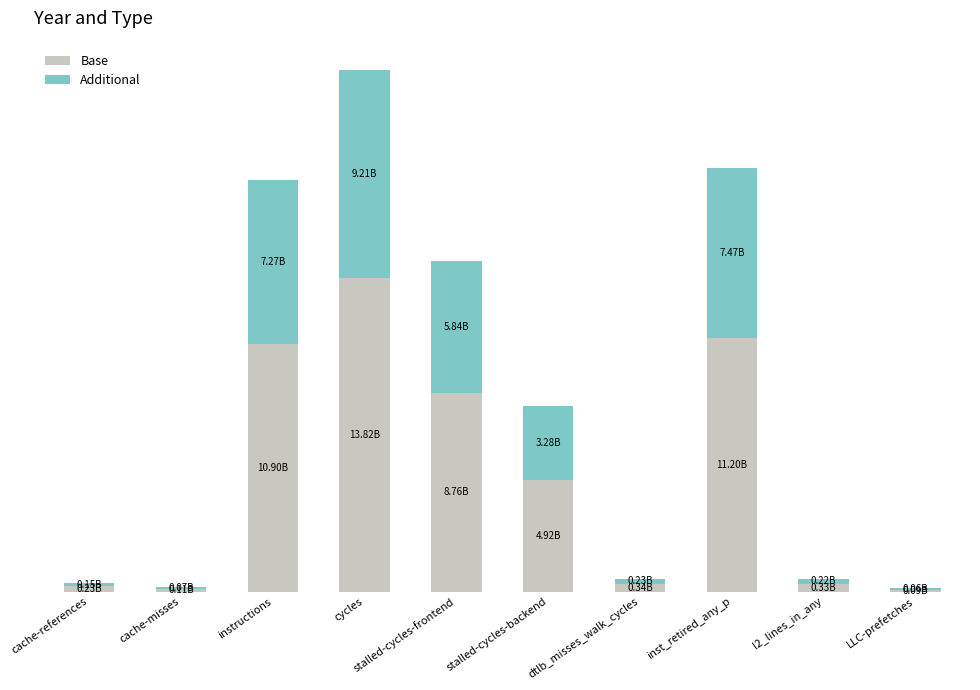

Between l2_lines_in_any and LLC-prefetches, which series saw the biggest shift?

Base